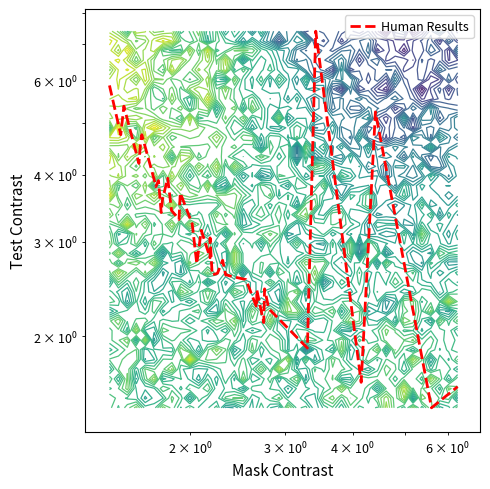

True or false: there are more than 1 points higher than both neighbors.

True